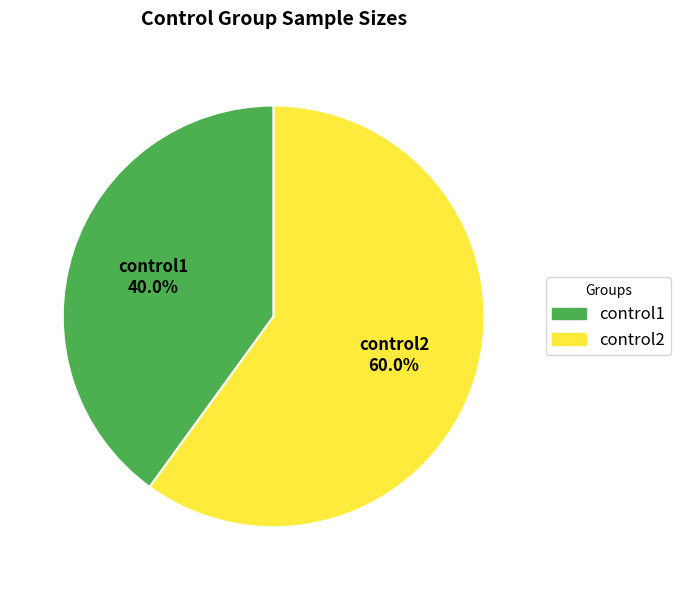

To the nearest percent, what percentage of the pie is control2?

60%